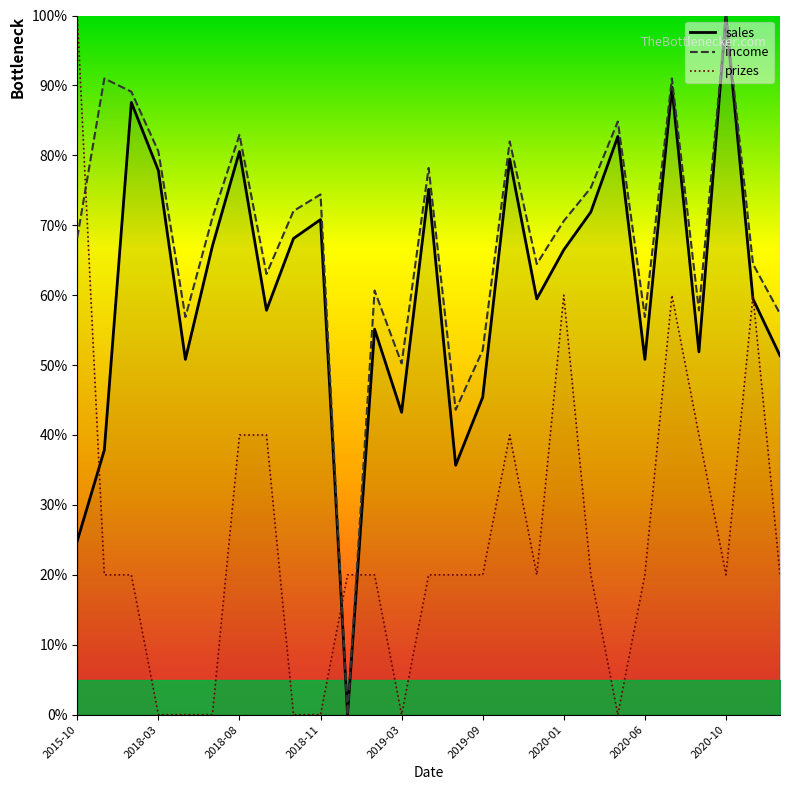

What is the maximum value for income?

100.0